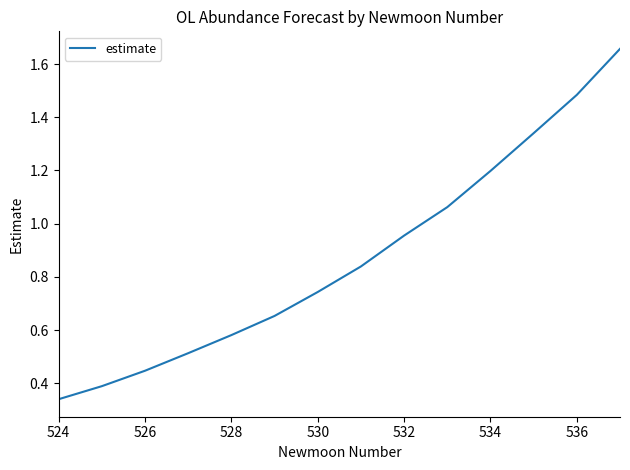

How many lines are shown in the chart?

1